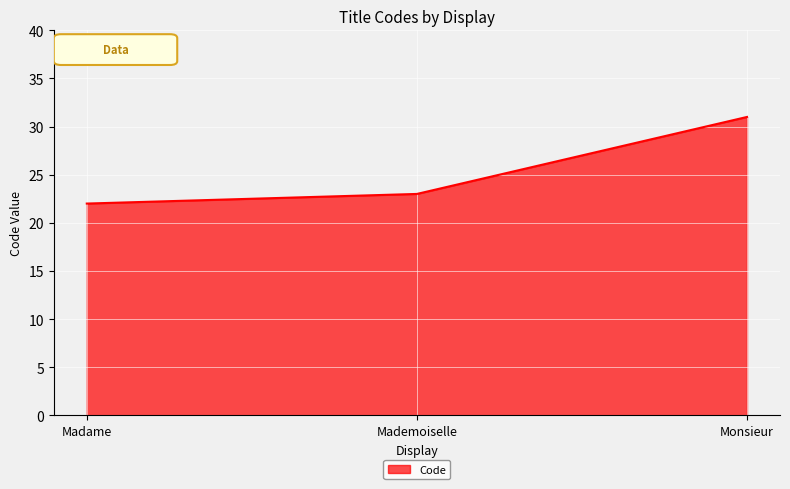

Reading right to left, list all the values displayed in this chart.

31	23	22